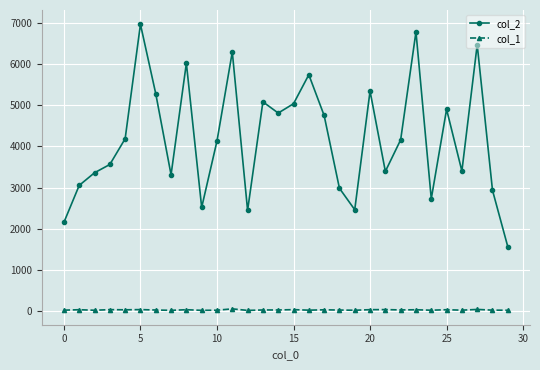

True or false: col_1 and col_2 cross at least once.

False